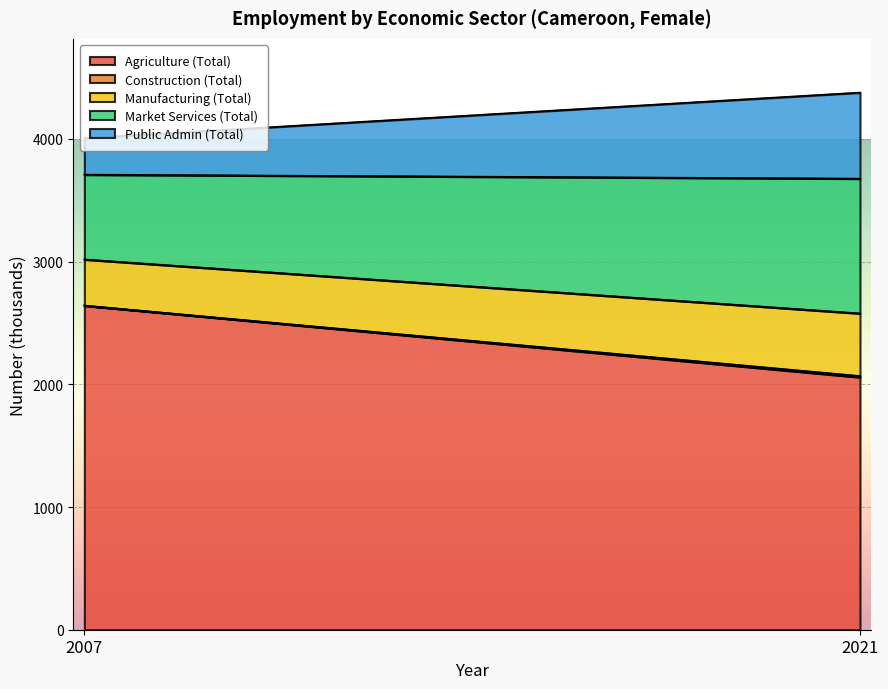

Between 2007 and 2021, which series saw the biggest shift?

Agriculture (Total)